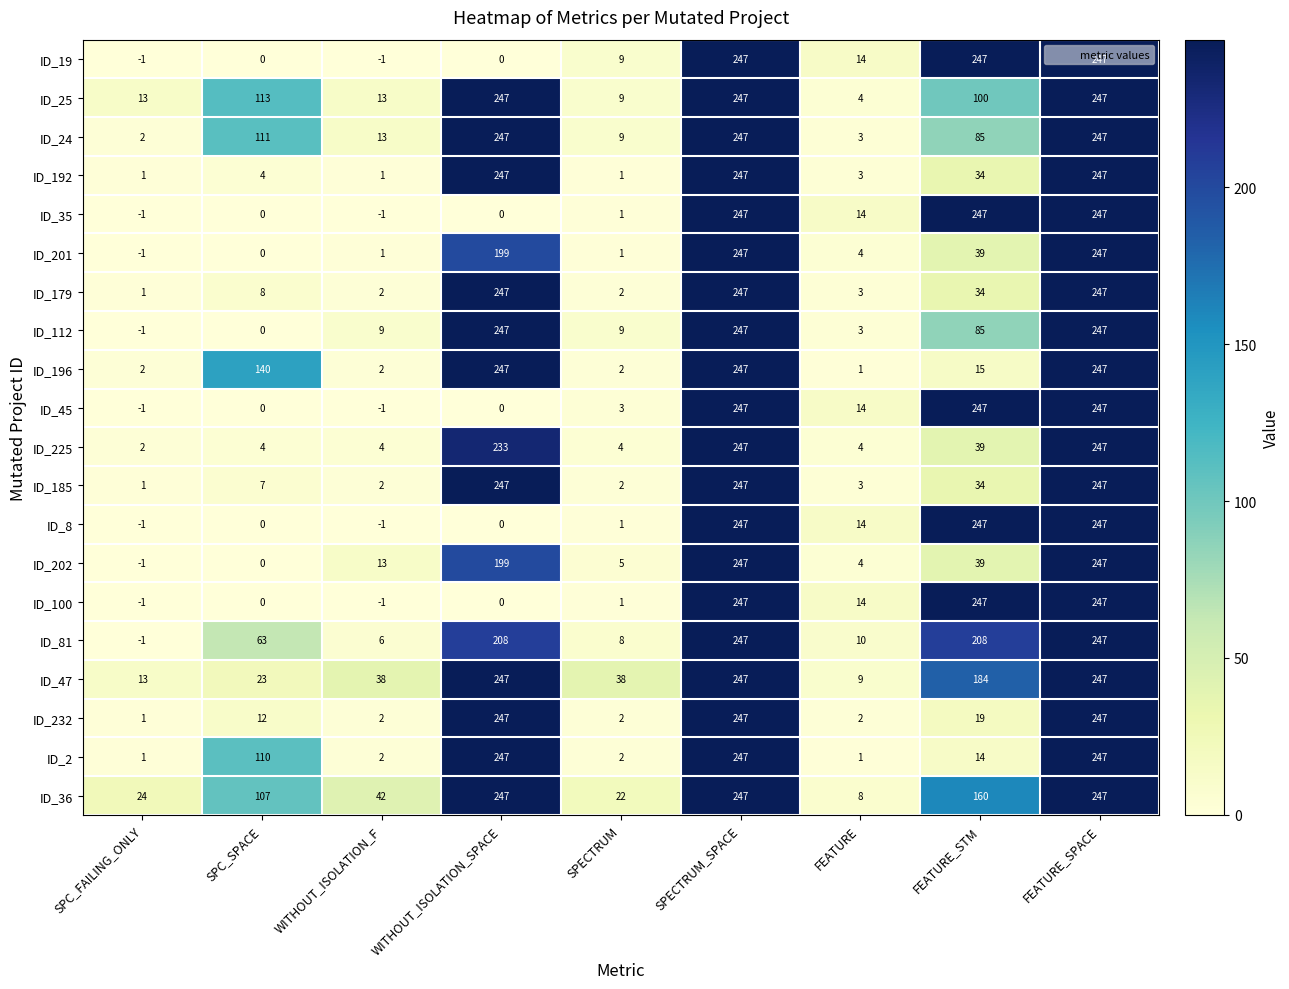

Which series changed the most between SPC_SPACE and WITHOUT_ISOLATION_F?

ID_196